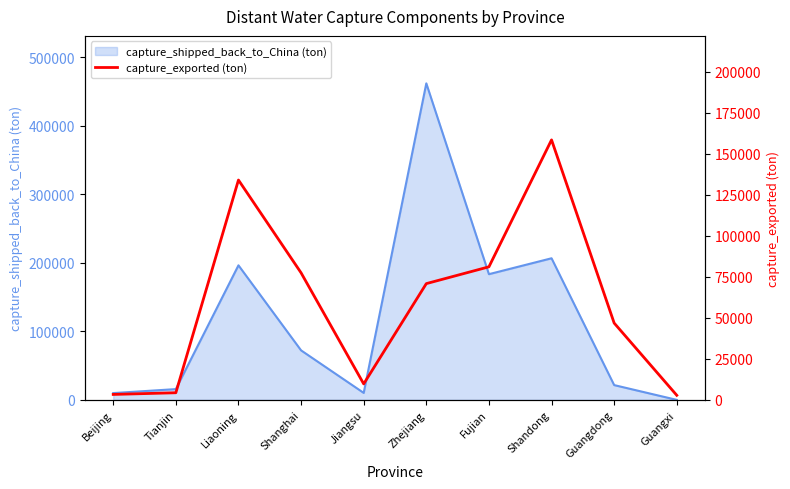

What position from the left is Tianjin?

2